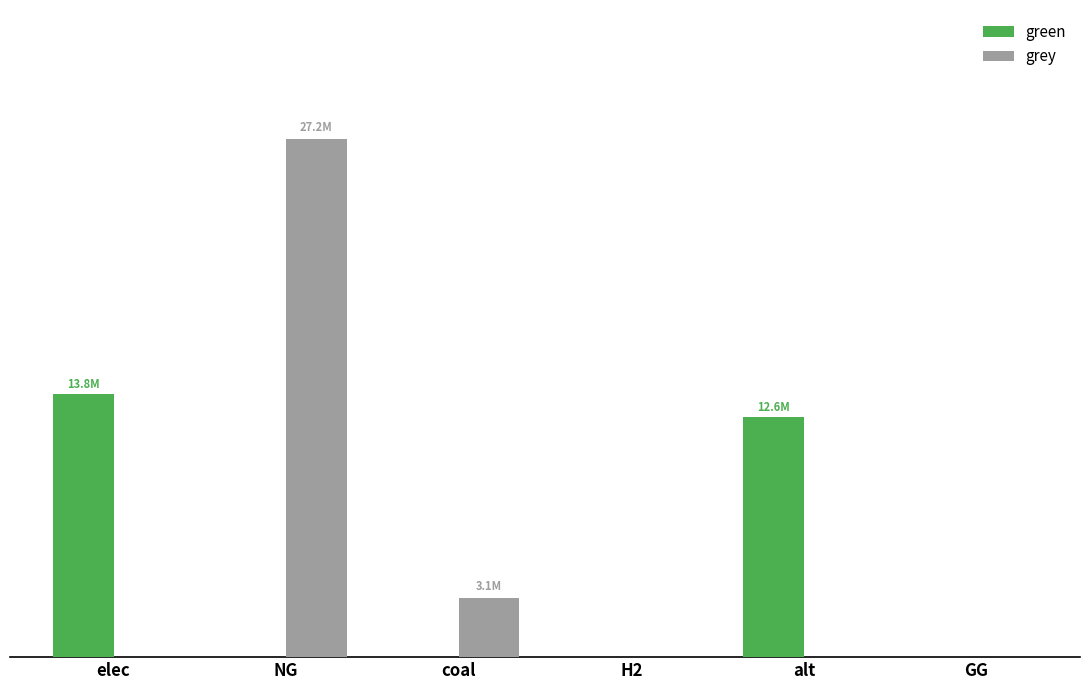

What is the spread (max minus min) of values at elec?

13828146.6